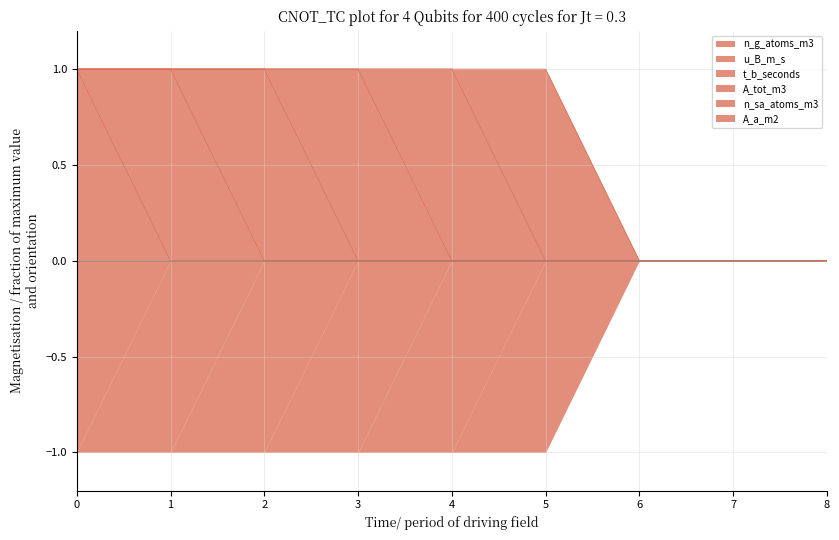

After their last crossing, which series has the higher values: A_tot_m3 or n_sa_atoms_m3?

n_sa_atoms_m3